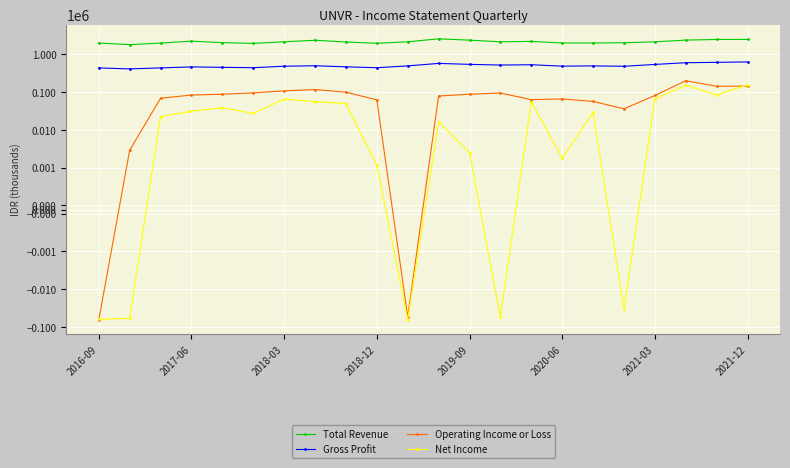

How many values in the Net Income series exceed 28900?

10